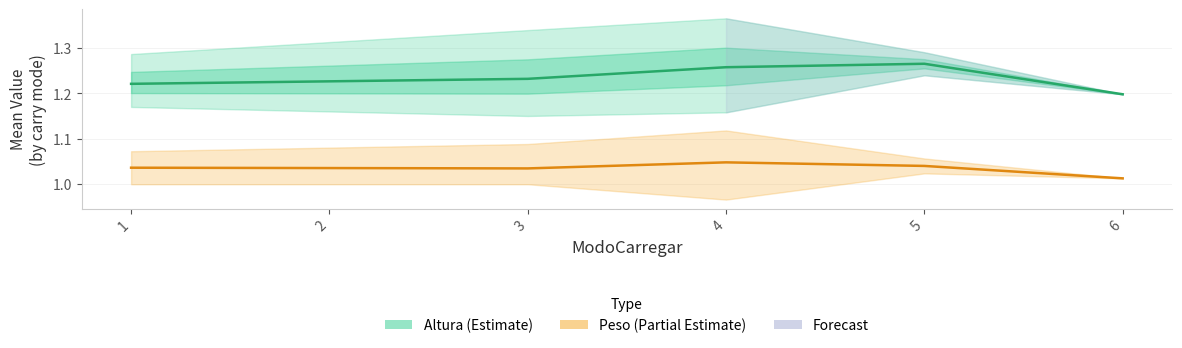

The value of Peso (Partial Estimate) at 3 is 0.2. True or false?

False